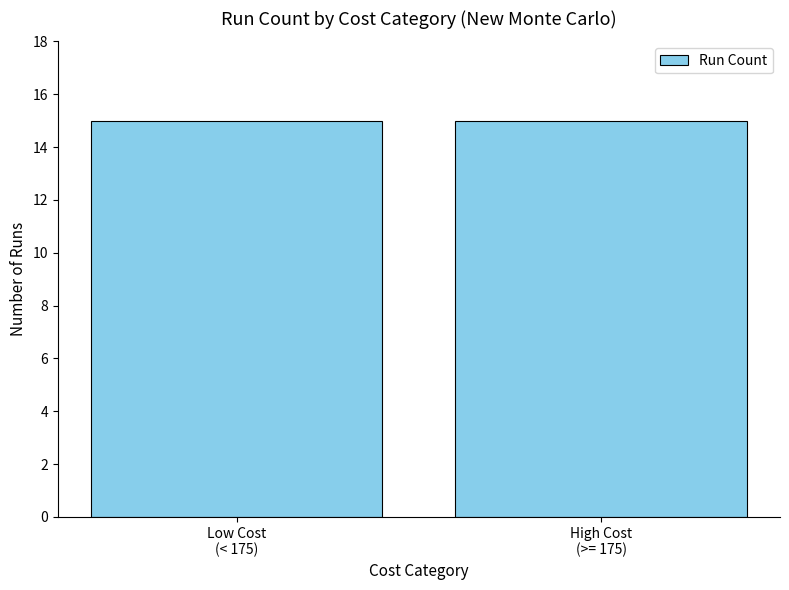

True or false: the data shows 50.7 at 10.

False